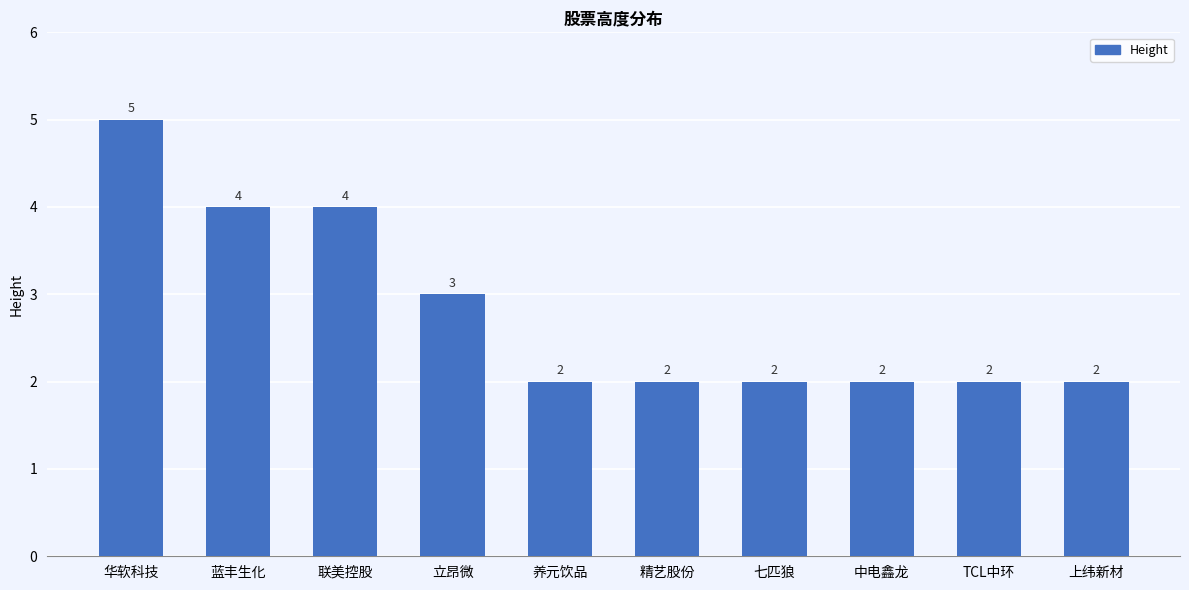

The value at 联美控股 is 4. True or false?

True